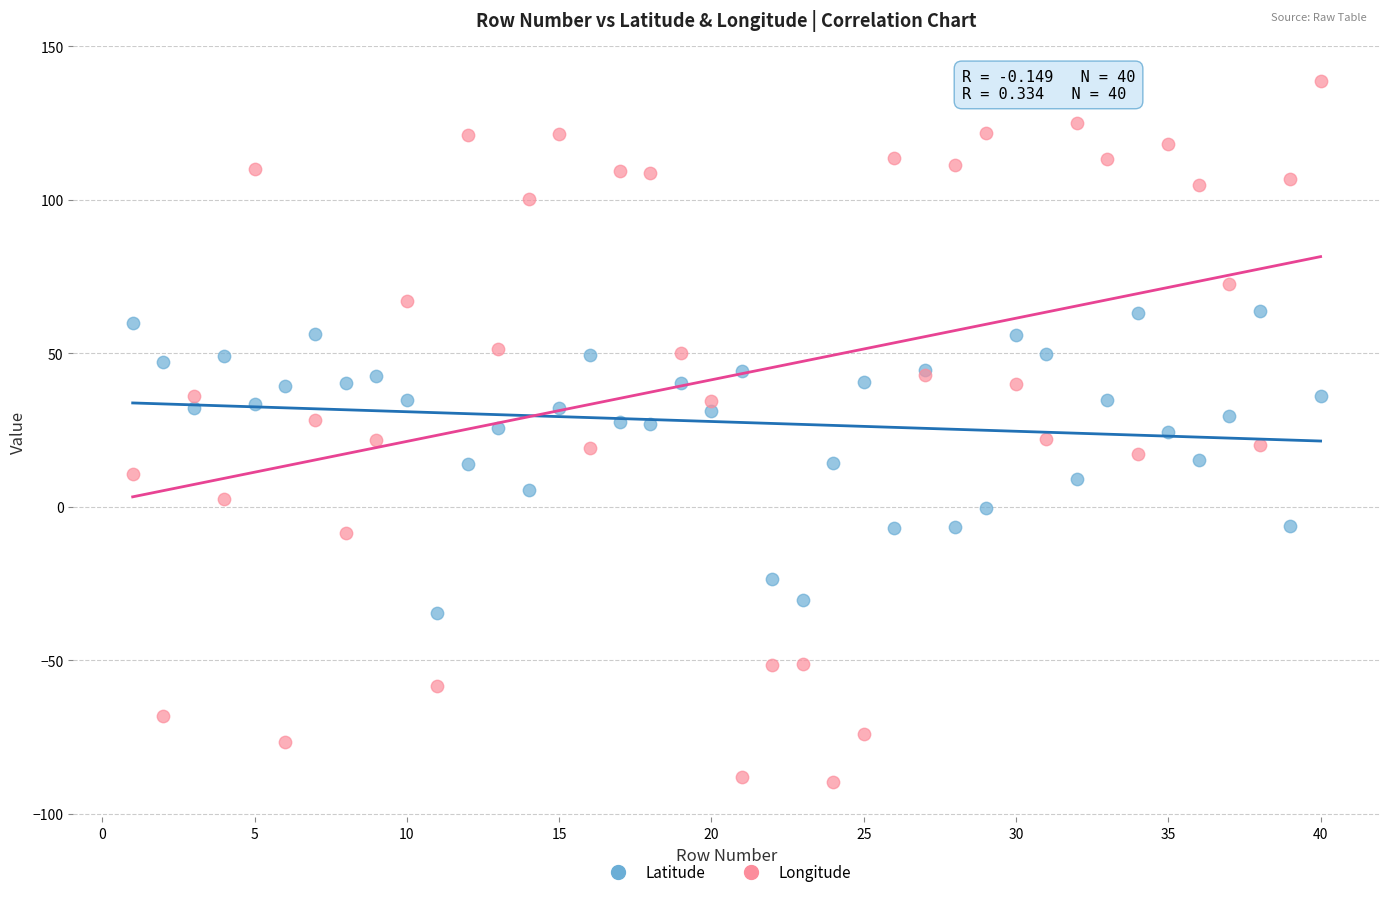

What are all the series names shown in the legend?

Latitude, Longitude